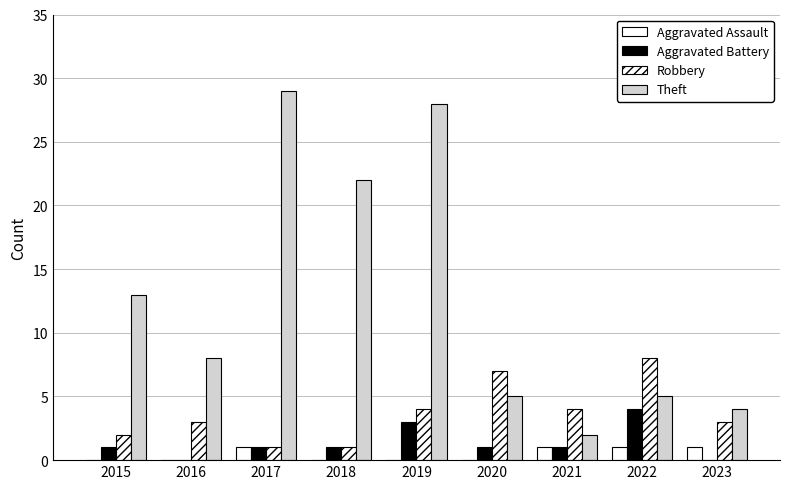

Reading left to right, list all the values displayed in this chart.

Aggravated Assault: 0	0	1	0	0	0	1	1	1
Aggravated Battery: 1	0	1	1	3	1	1	4	0
Robbery: 2	3	1	1	4	7	4	8	3
Theft: 13	8	29	22	28	5	2	5	4